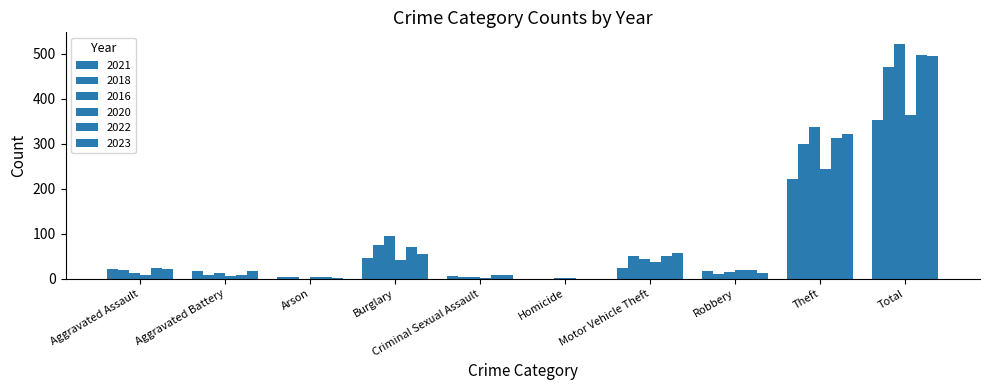

What is the label of the 10th bar from the right?

Aggravated Assault